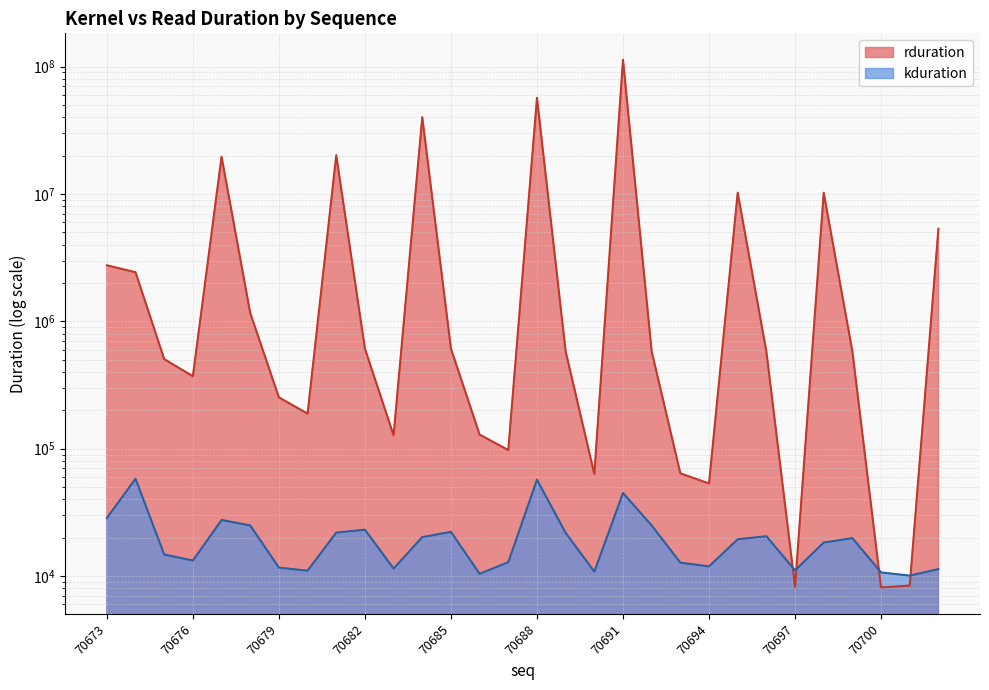

Where is the first local minimum for rduration?

70676